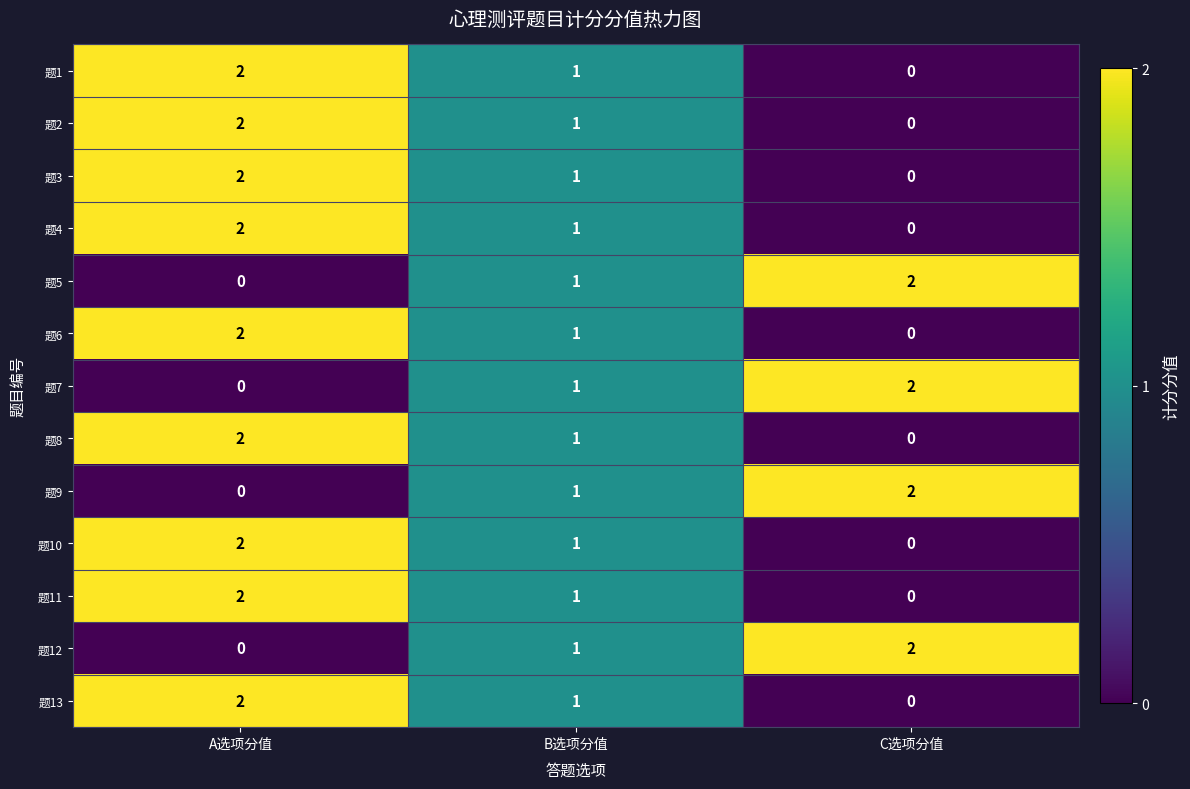

What is the greatest value displayed?

2